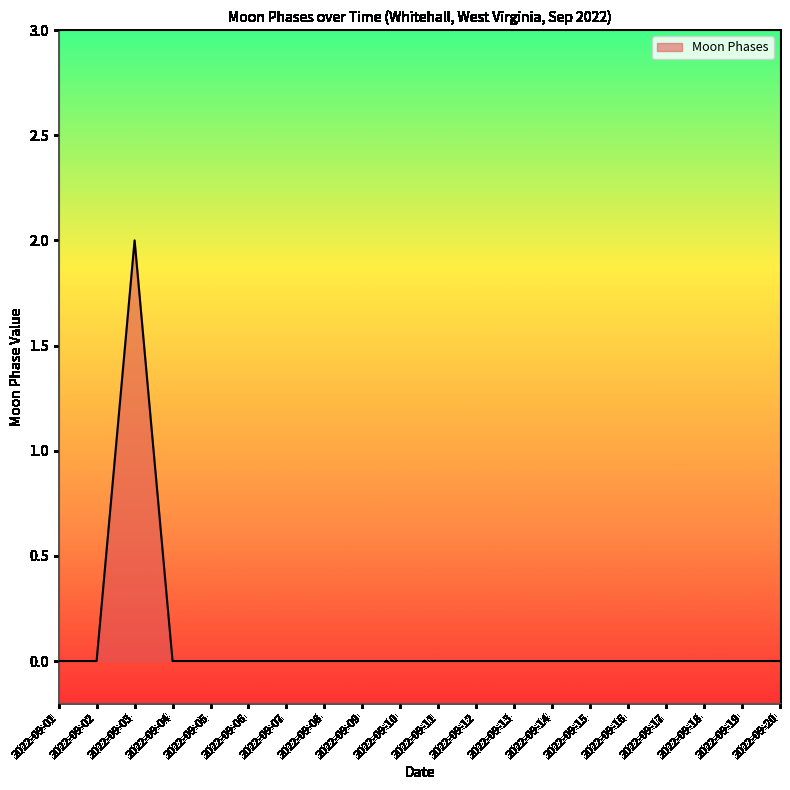

Which has a higher value, 2022-09-09 or 2022-09-03?

2022-09-03